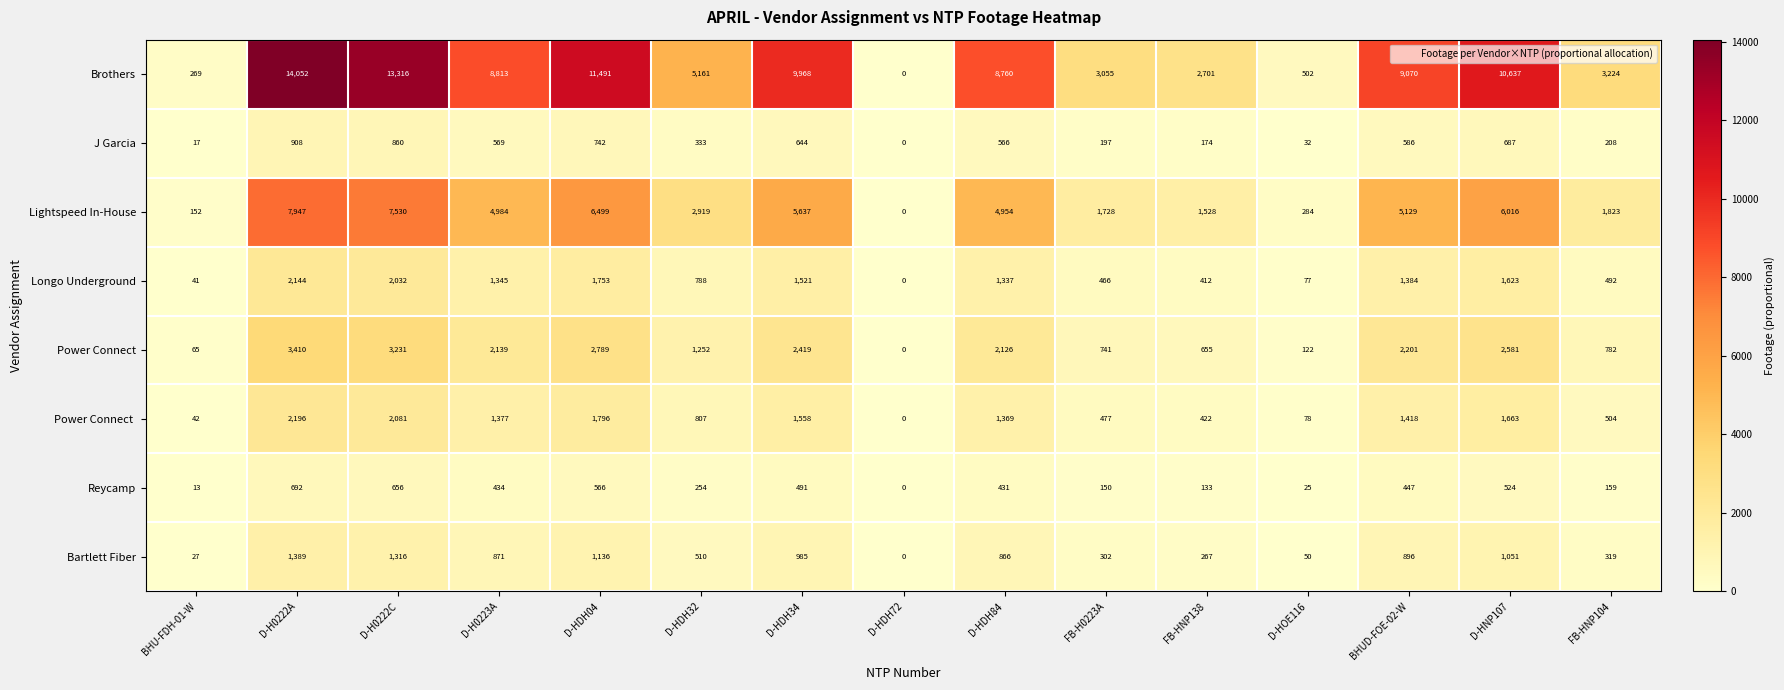

What is the total value across all series at D-HDH32?

12024